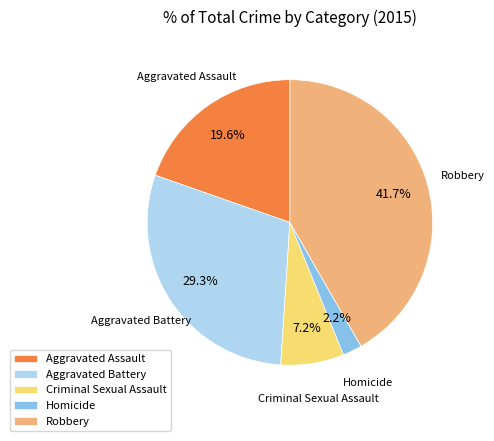

How many slices are in this pie chart?

5